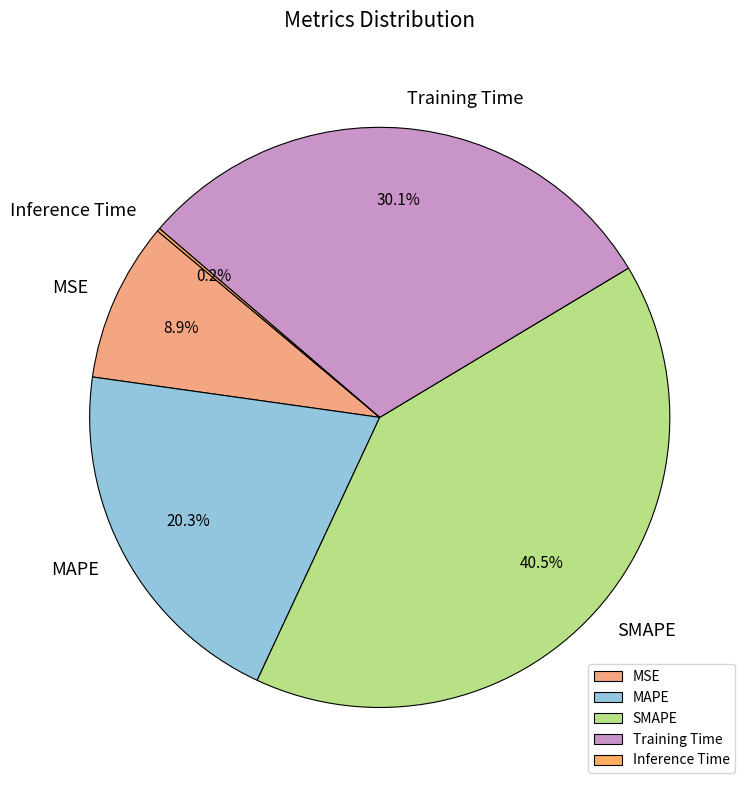

Does MSE account for over 50% of the chart?

No